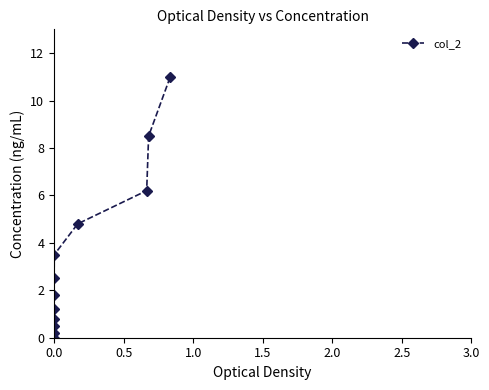

What is the value of the 8th point from the left?

3.5